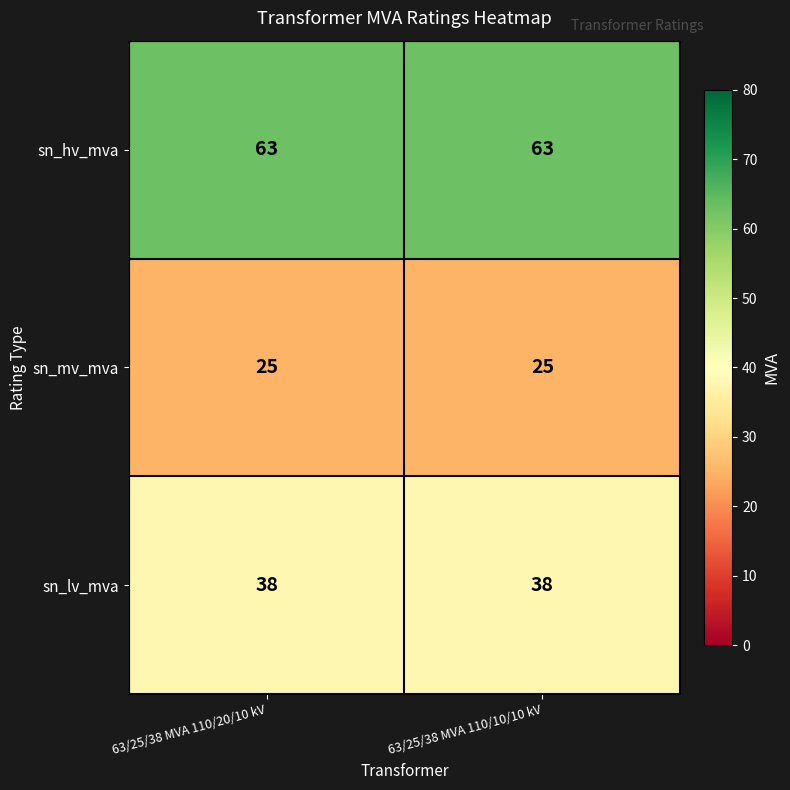

At 63/25/38 MVA 110/20/10 kV, list the series in order from largest to smallest.

sn_hv_mva, sn_lv_mva, sn_mv_mva